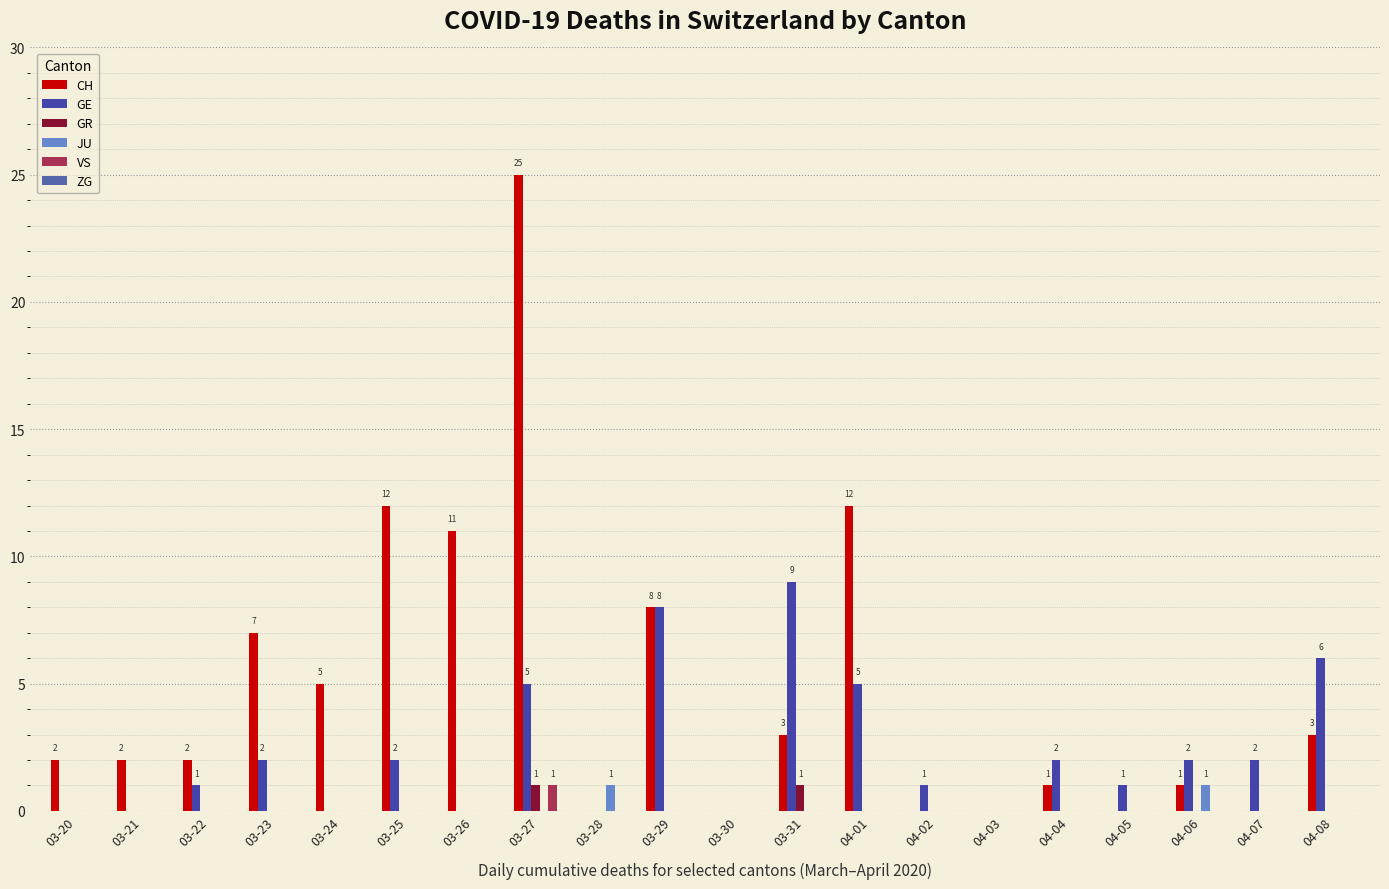

What is the label of the 4th bar from the right?

04-05